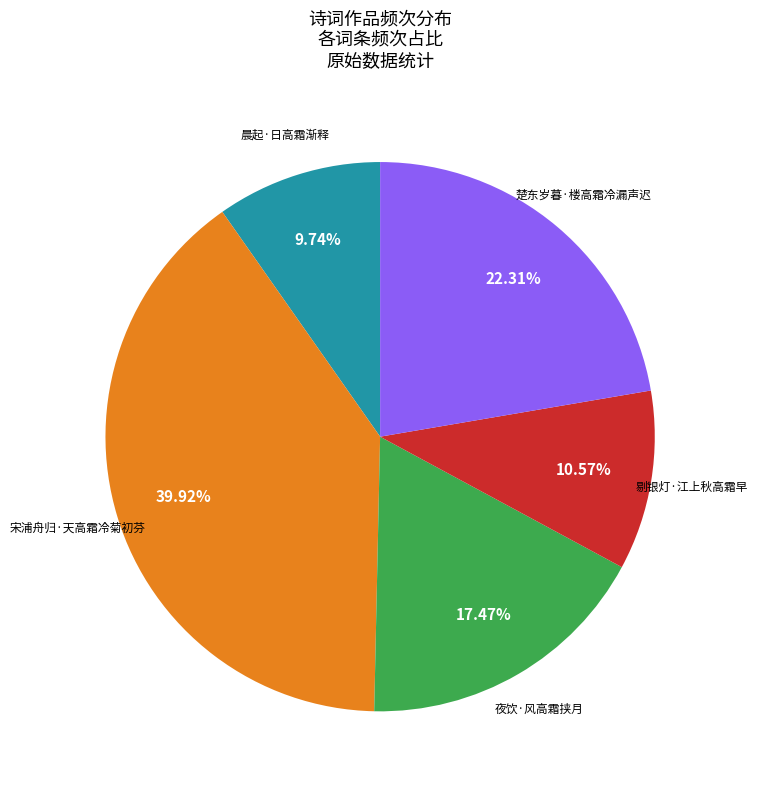

Does 剔银灯·江上秋高霜早 represent more than half of the total?

No